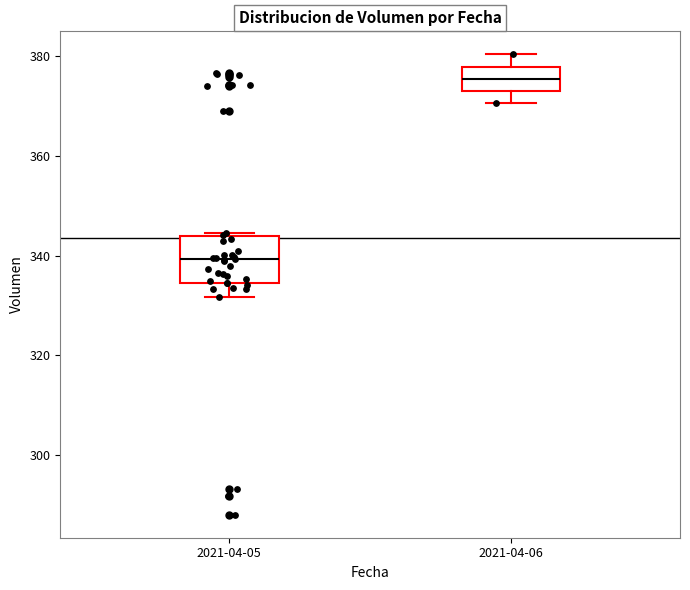

Comparing the boxes themselves (not the whiskers), which one is the tallest?

2021-04-05